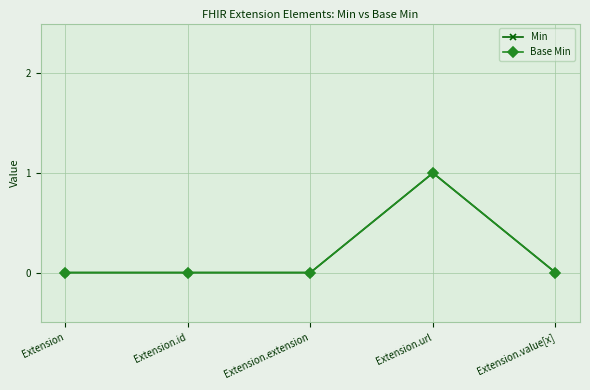

Reading right to left, transcribe all the data shown in this chart.

Min: Extension.value[x]=0	Extension.url=1	Extension.extension=0	Extension.id=0	Extension=0
Base Min: Extension.value[x]=0	Extension.url=1	Extension.extension=0	Extension.id=0	Extension=0